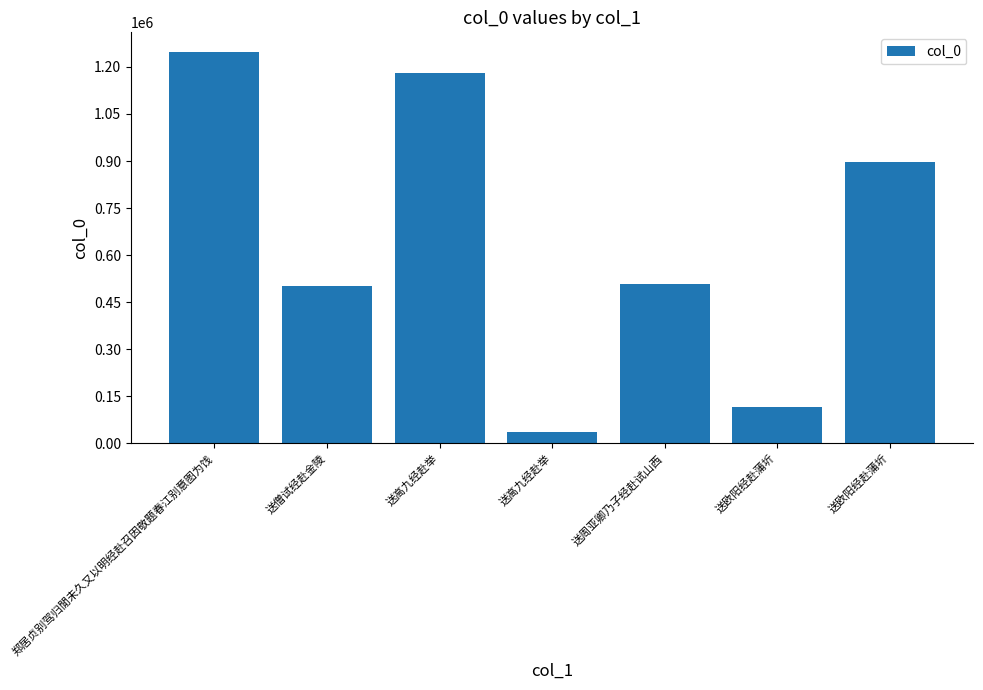

What is the maximum value shown in the chart?

1247810